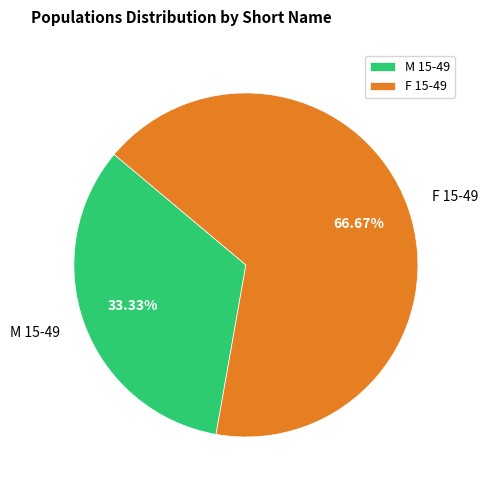

How much of the chart is everything except M 15-49?

66.7%